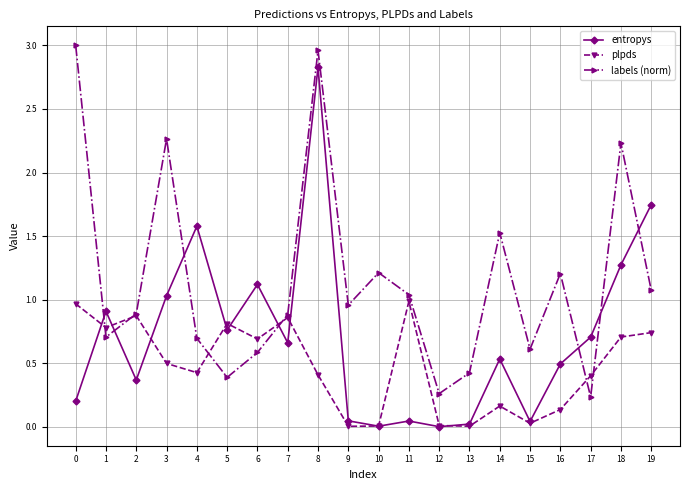

Does the chart display data point markers on the line(s)?

Yes